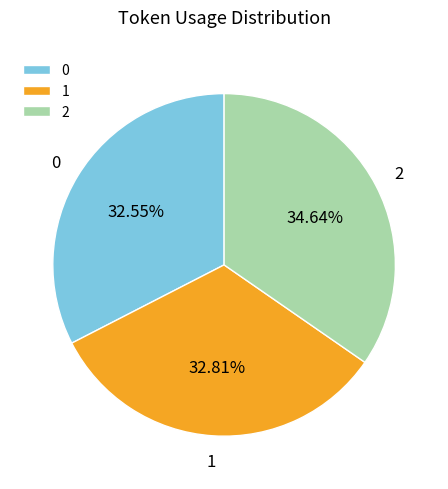

Does 2 represent more than half of the total?

No